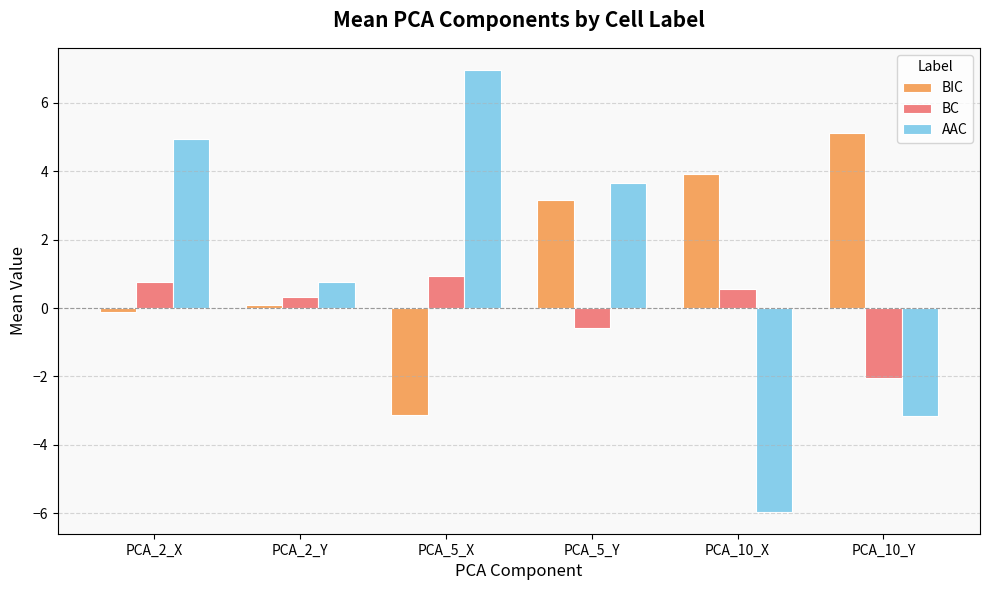

Count the number of data series in this chart.

3